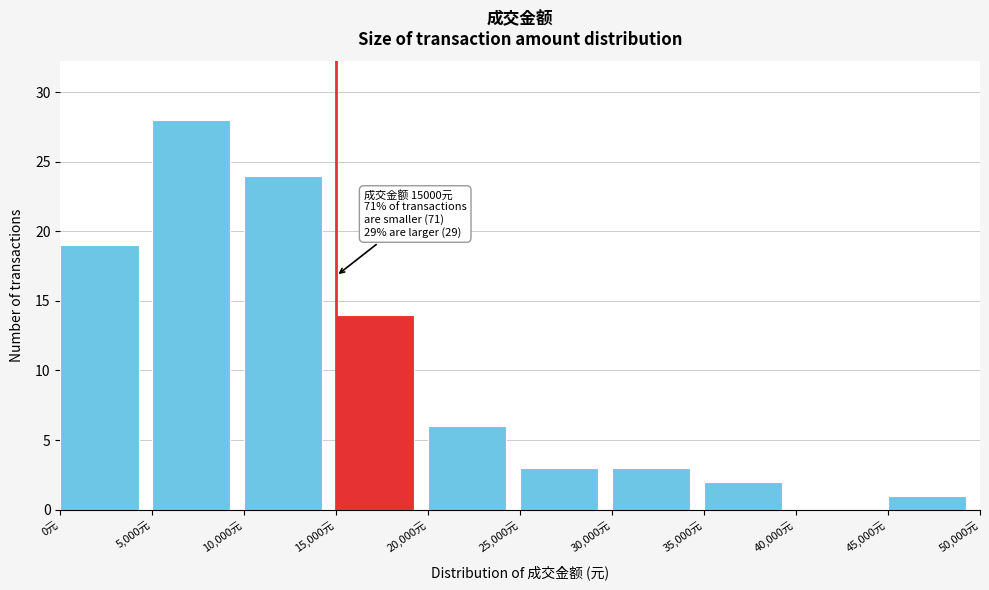

Over which range of the x-axis is the bar tallest?

5000 to 10000